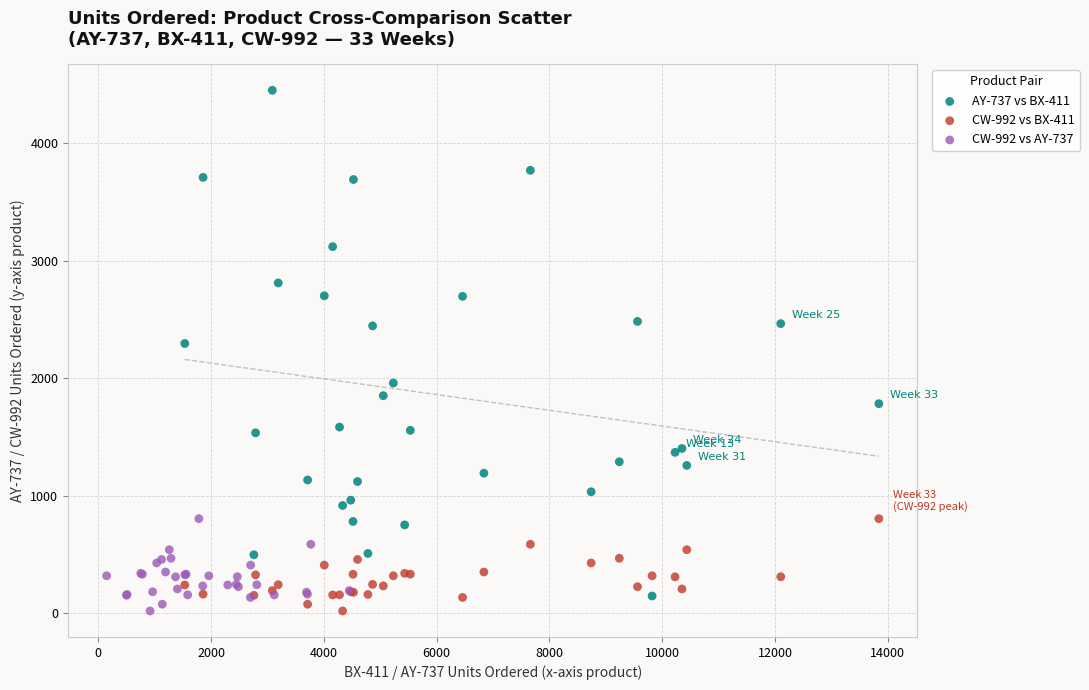

What are all the series names shown in the legend?

AY-737 vs BX-411, CW-992 vs BX-411, CW-992 vs AY-737